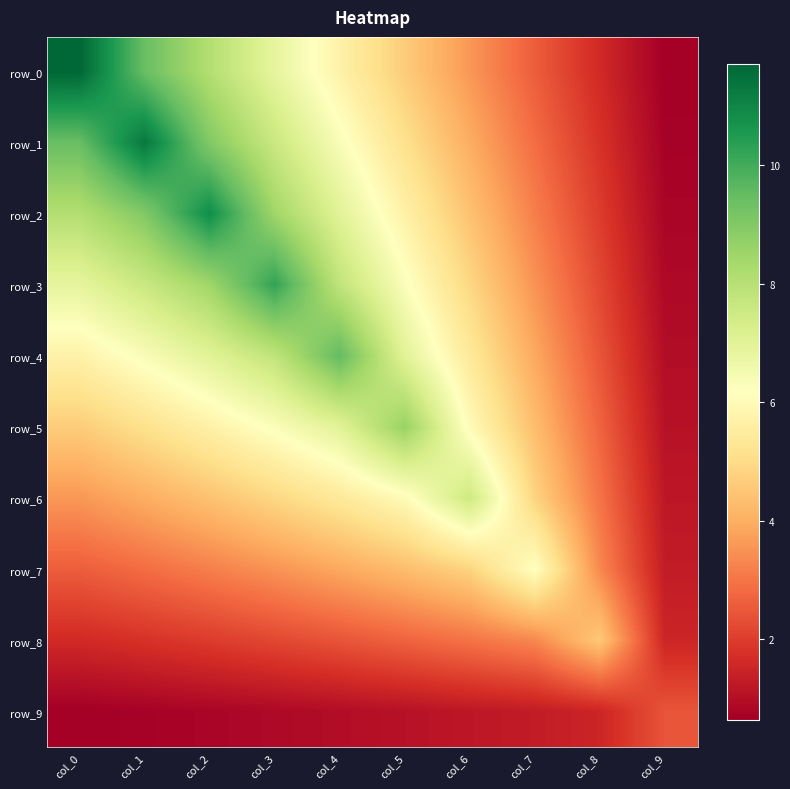

What is the difference between the row_6 values at col_8 and col_2?

1.4